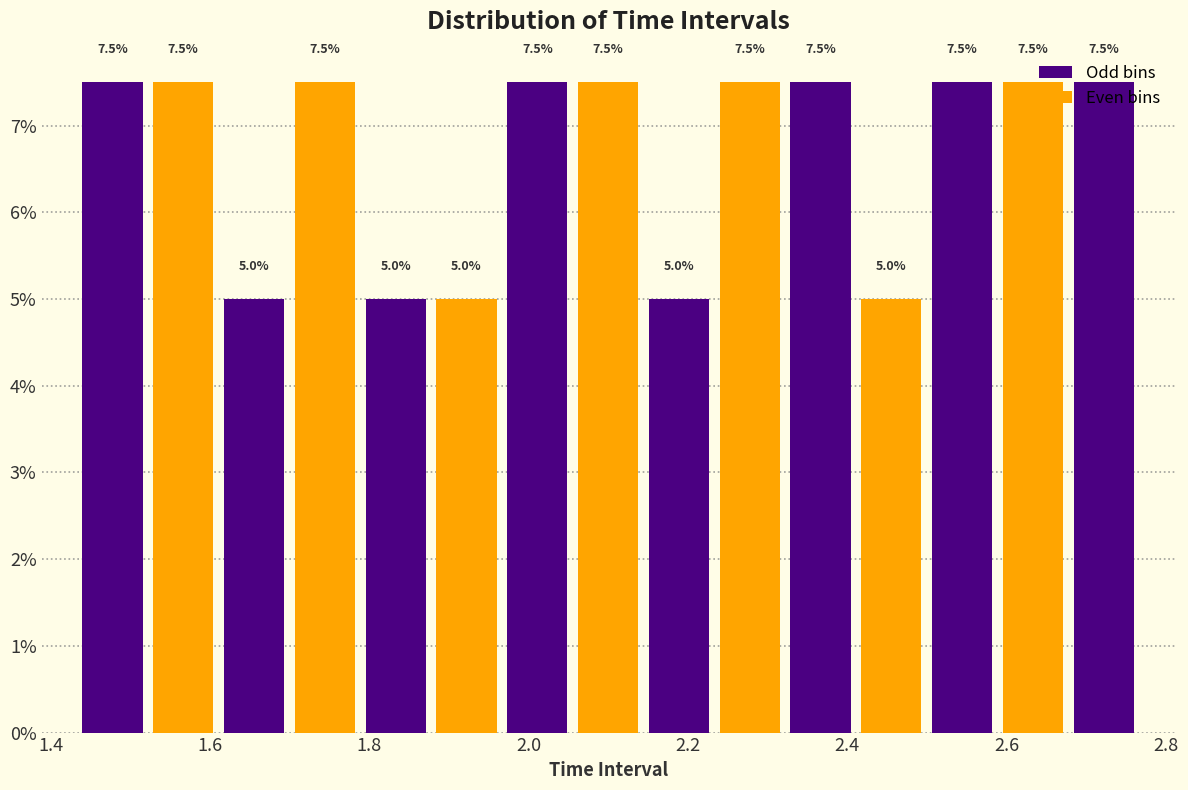

Reading left to right, list every bar in this chart as the range it spans on the x-axis followed by its height. The bar edges are not printed on the chart, so give them approximately, as read against the axis.

1.44 to 1.52: 7.5
1.52 to 1.62: 7.5
1.62 to 1.70: 5.0
1.70 to 1.78: 7.5
1.78 to 1.88: 5.0
1.88 to 1.96: 5.0
1.96 to 2.06: 7.5
2.06 to 2.14: 7.5
2.14 to 2.24: 5.0
2.24 to 2.32: 7.5
2.32 to 2.42: 7.5
2.42 to 2.50: 5.0
2.50 to 2.58: 7.5
2.58 to 2.68: 7.5
2.68 to 2.76: 7.5